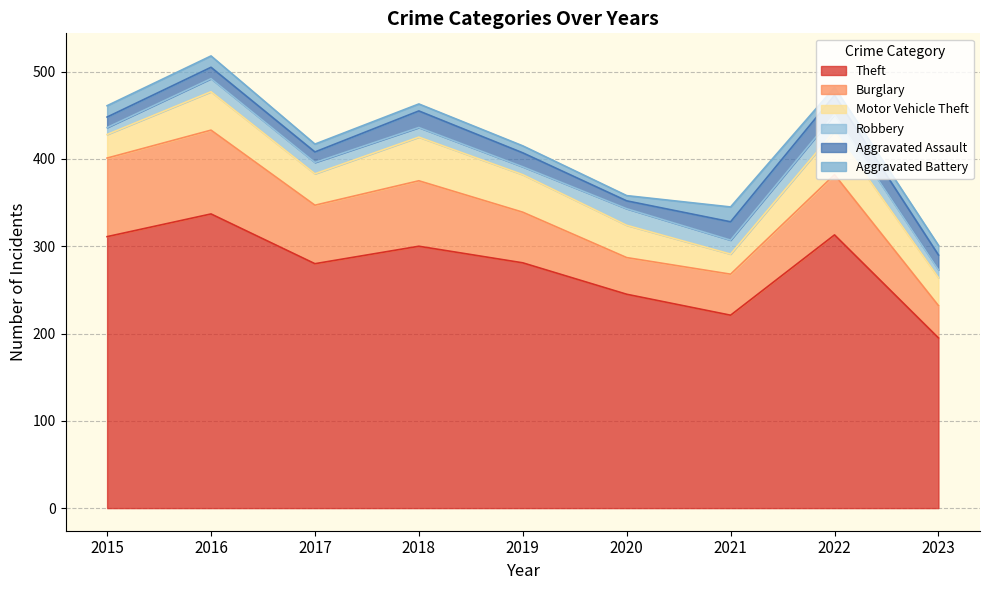

Reading left to right, extract all data points from this chart.

Theft: 311	337	280	300	281	245	221	313	195
Burglary: 90	96	67	75	58	42	47	69	37
Motor Vehicle Theft: 27	44	36	50	43	37	23	50	32
Robbery: 8	15	13	11	9	19	16	19	9
Aggravated Assault: 12	13	12	19	16	9	21	22	17
Aggravated Battery: 13	13	9	8	8	6	17	9	11